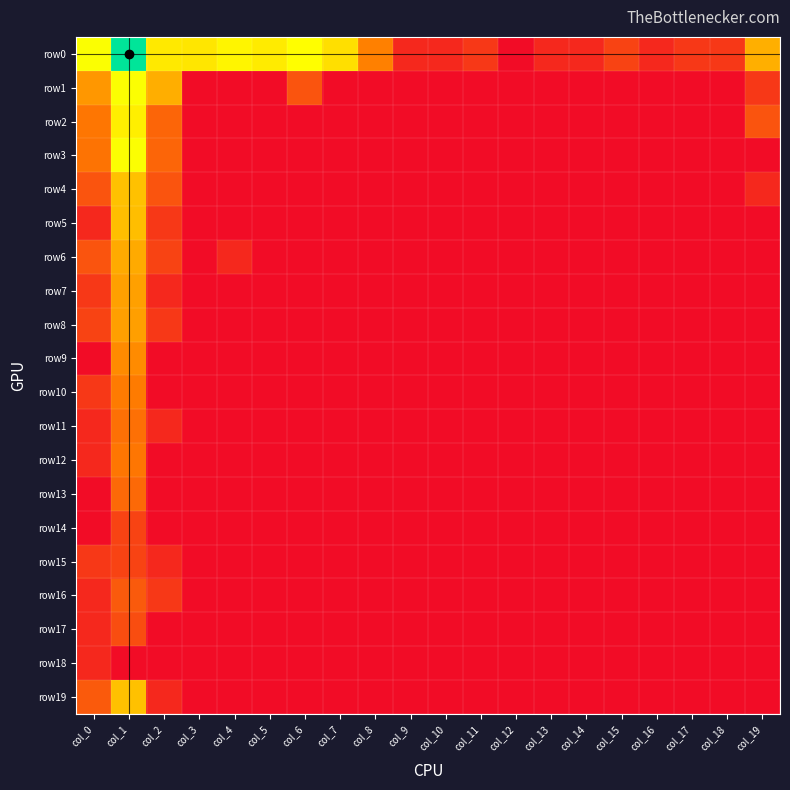

Count the number of data series in this chart.

20